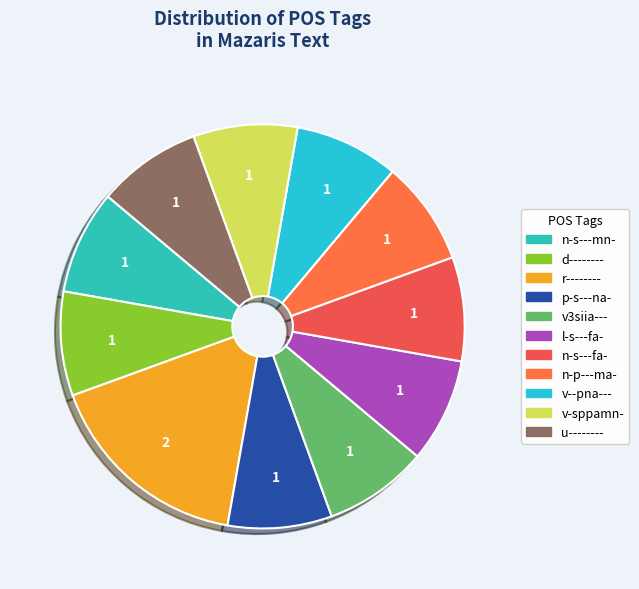

What is the largest slice in the pie chart?

r--------